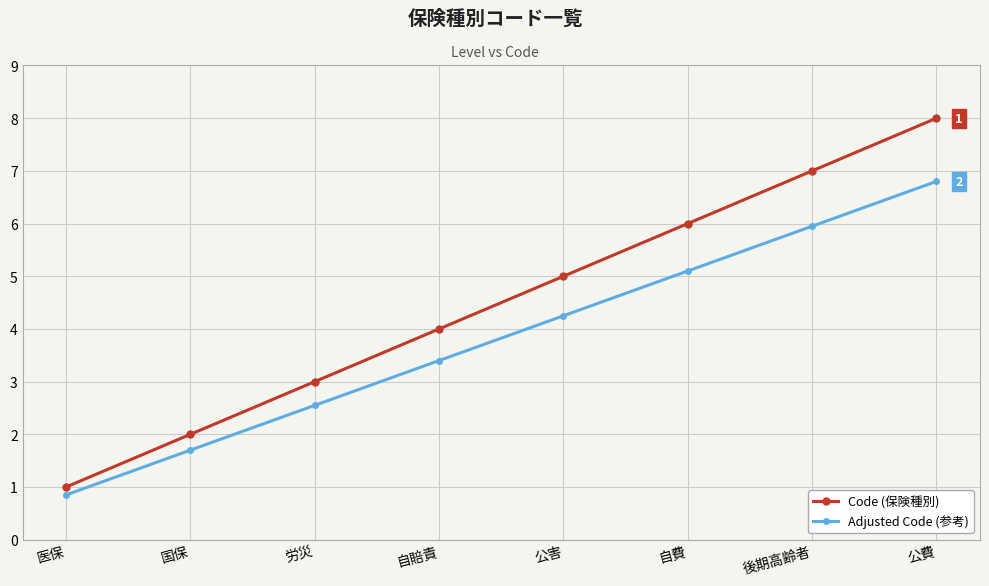

At which category does the chart reach its peak across all series?

公費